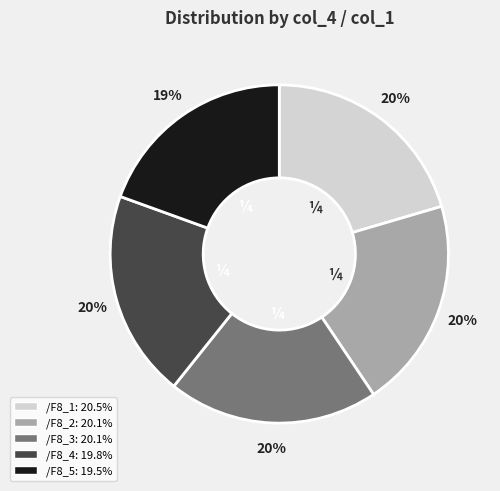

Do /F8_1 and /F8_4 together represent more than half of the pie?

No